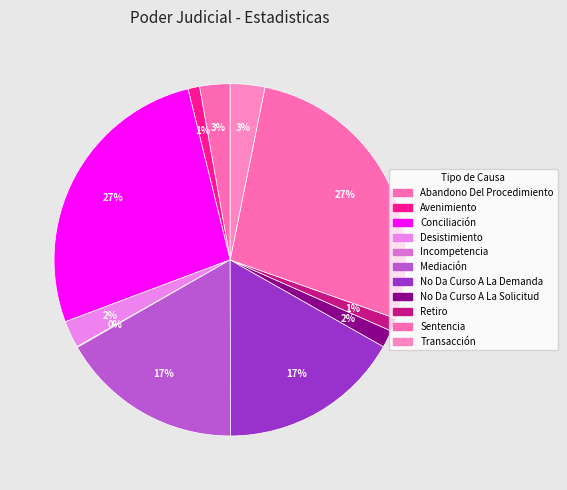

To the nearest percent, what is the difference between the Conciliación and No Da Curso A La Solicitud slice percentages?

25%